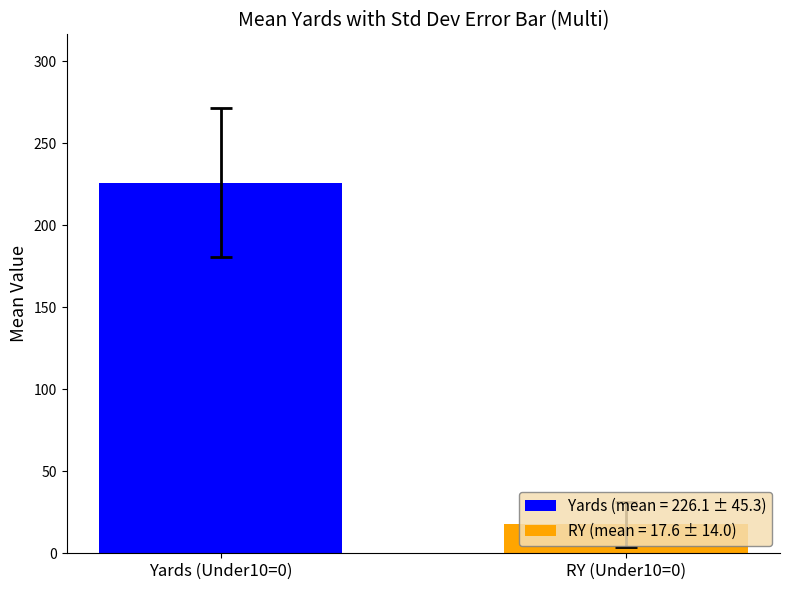

What is the minimum value for Yards (mean = 226.1 ± 45.3)?

226.1